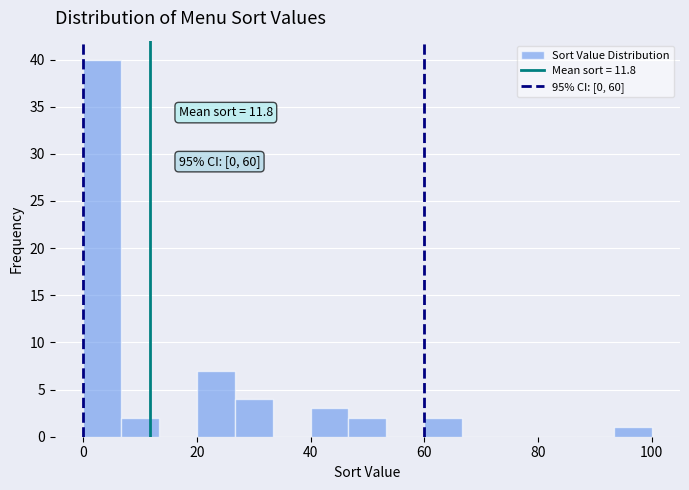

Around what value on the x-axis is the tallest bar? Give the approximate position of its centre, as read against the axis.

4